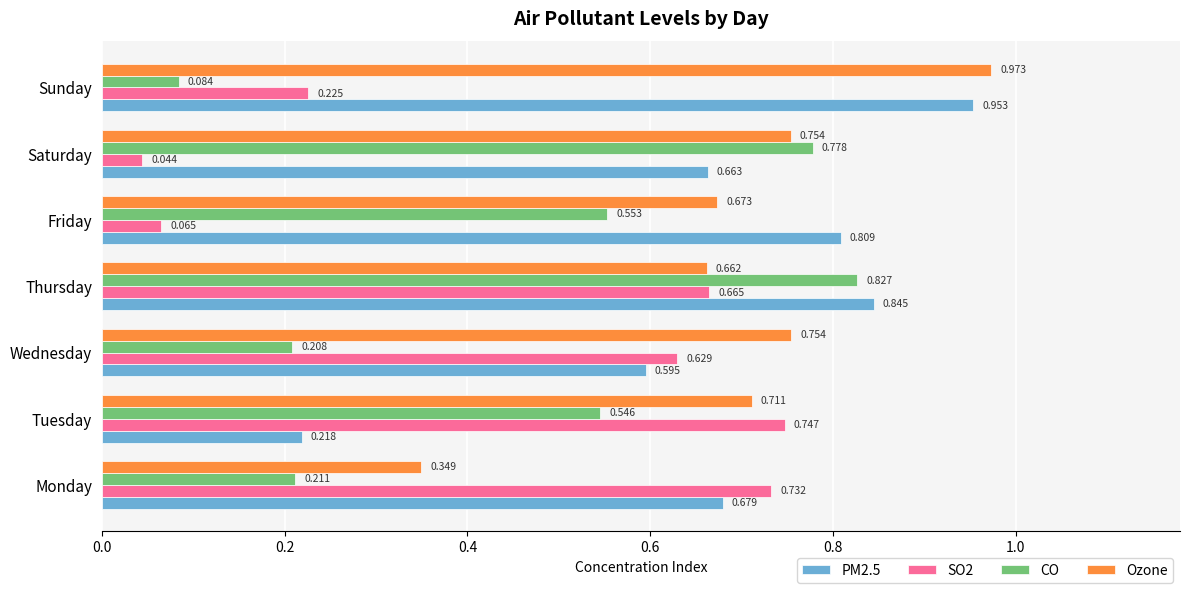

At which category is the sum across all series the highest?

Thursday